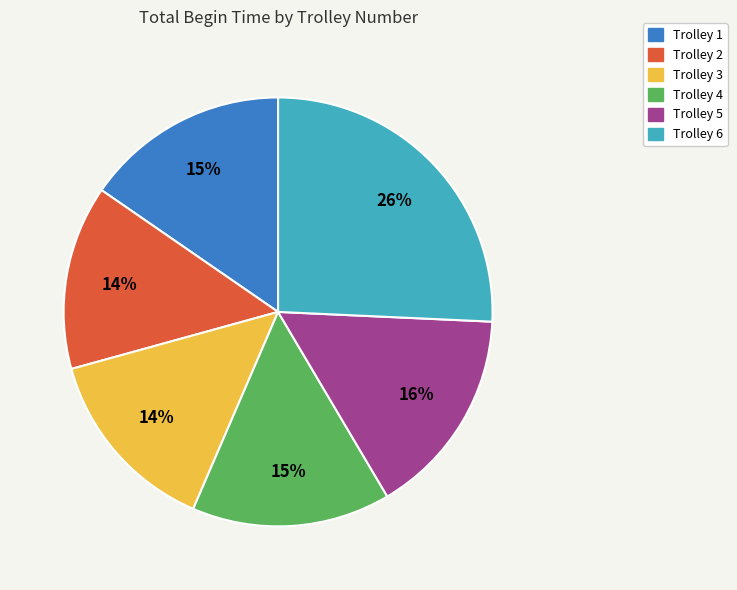

Is there a majority slice in this chart?

No